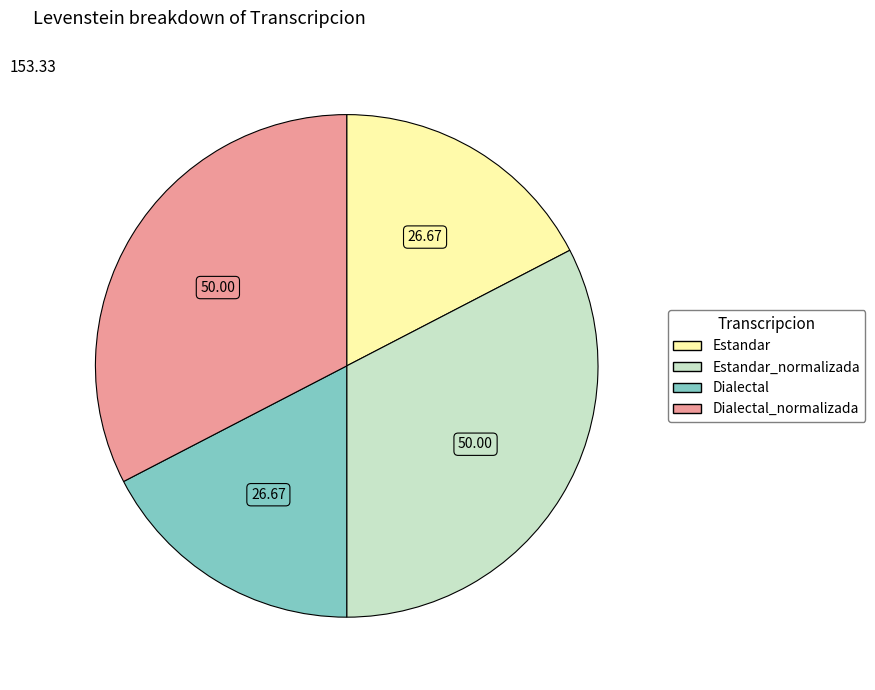

Is there a majority slice in this chart?

No